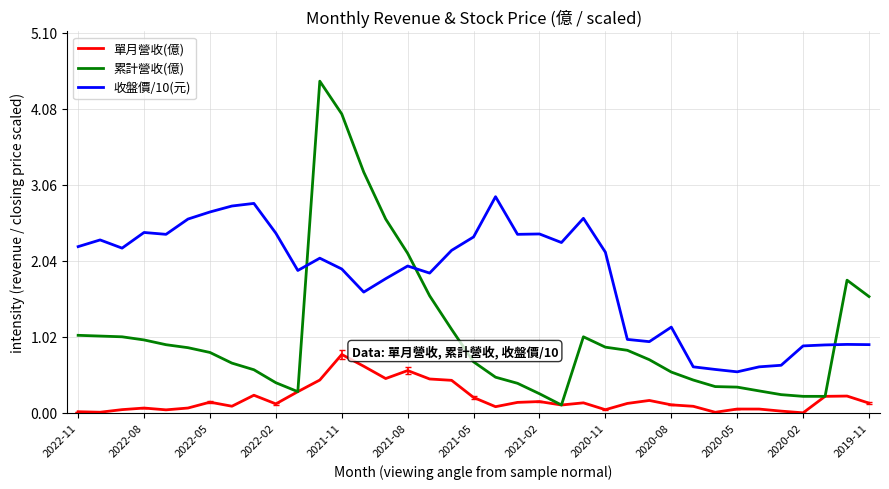

Which series has the widest spread of values?

累計營收(億)